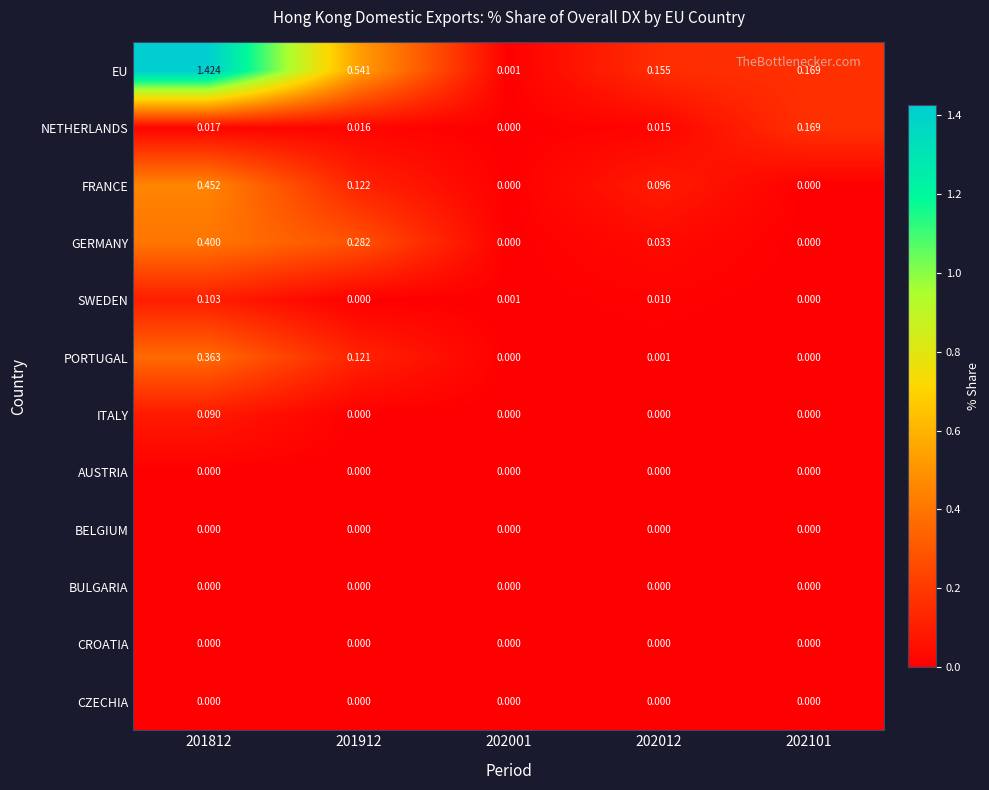

Which series changed the most between 201912 and 202012?

EU